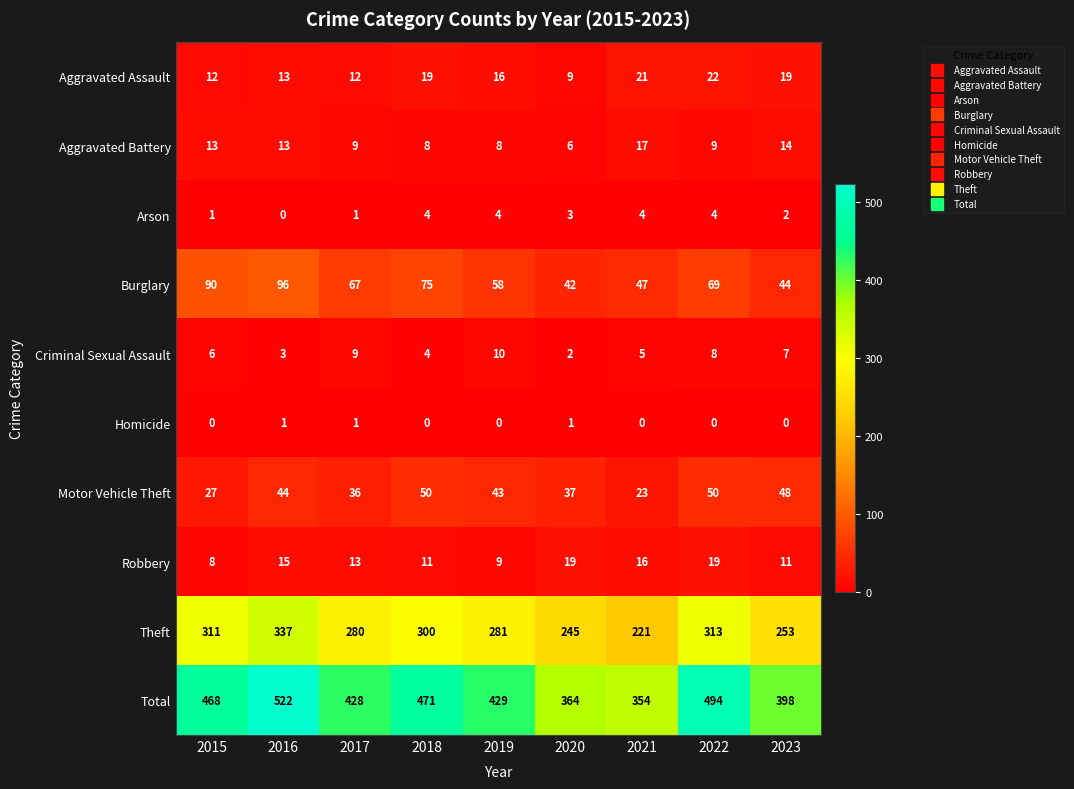

Count the number of data series in this chart.

10